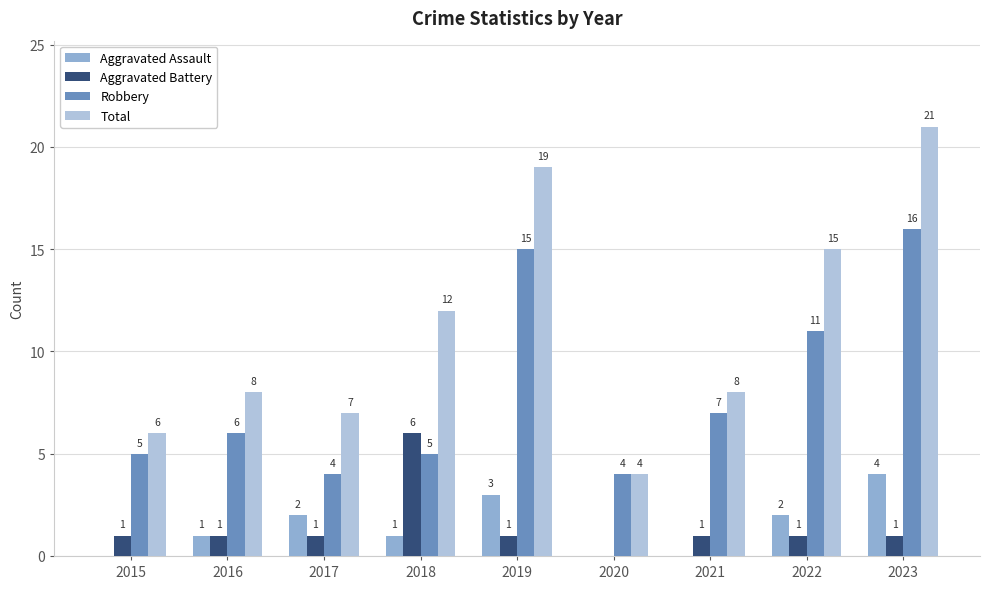

Between 2015 and 2018, which series saw the biggest shift?

Total